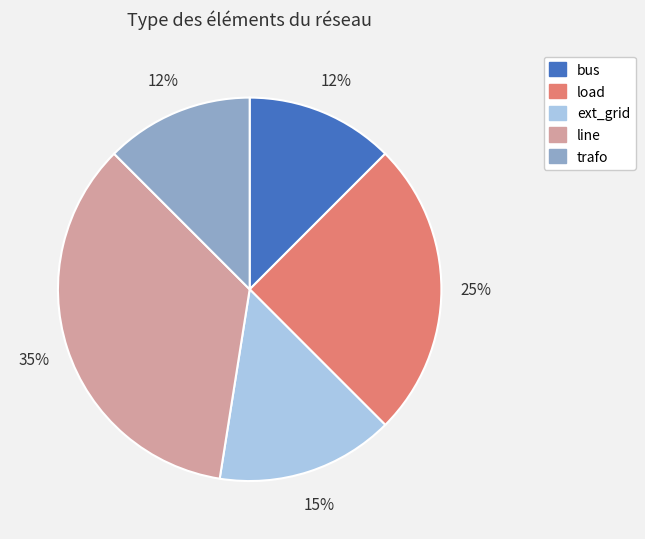

Between line and load, which is larger?

line